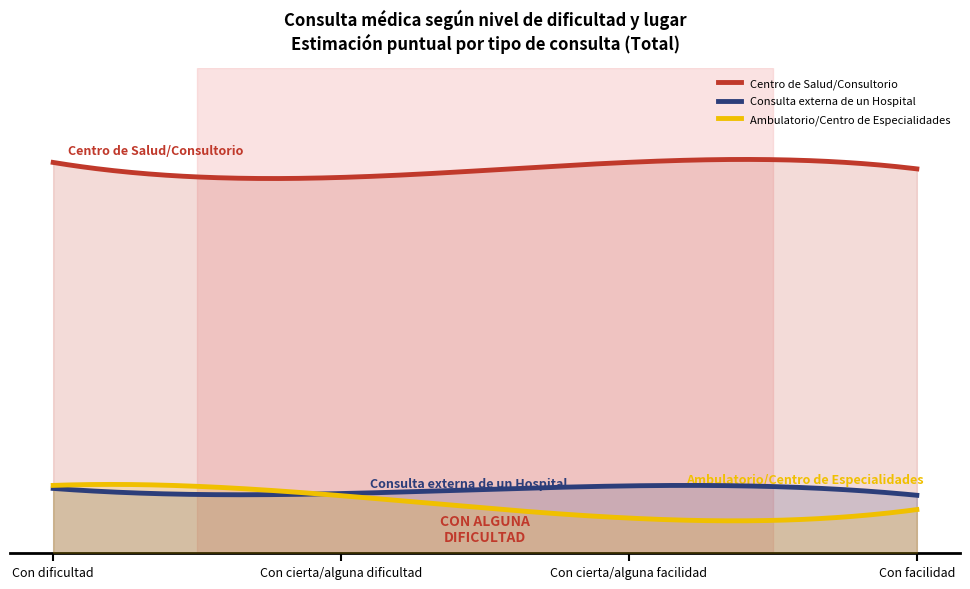

At which label does Centro de Salud/Consultorio reach its minimum?

Con cierta/alguna dificultad